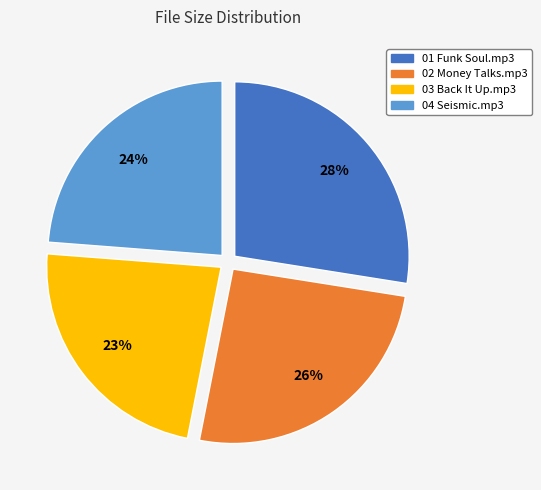

Is the sum of 01 Funk Soul.mp3 and 02 Money Talks.mp3 greater than half?

Yes